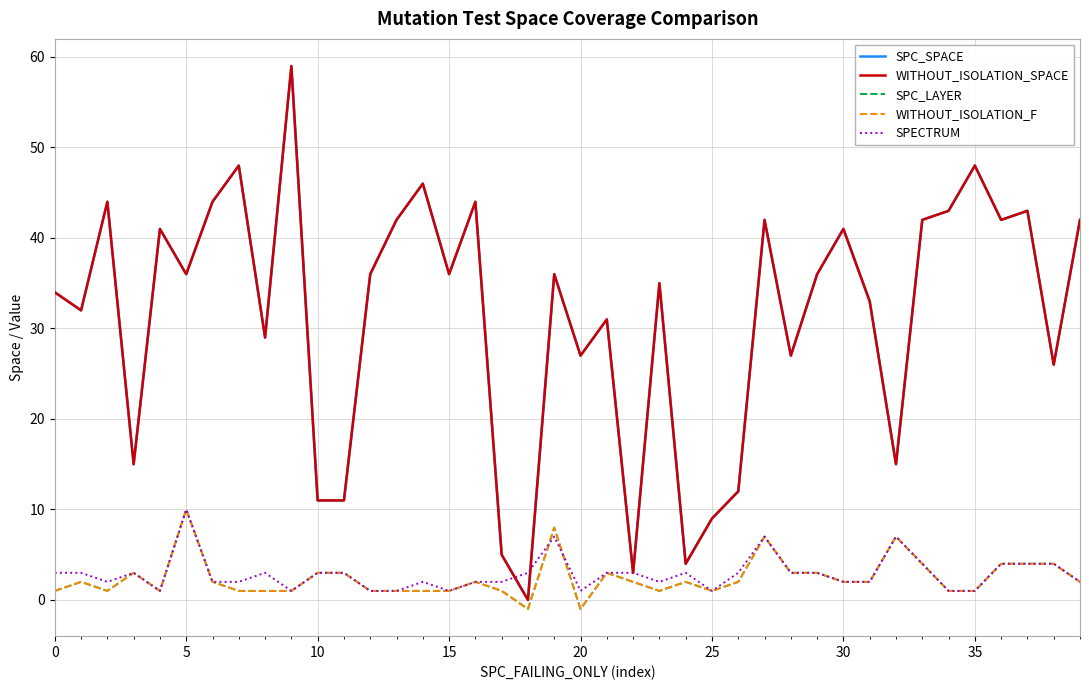

Does the chart have visible grid lines?

Yes